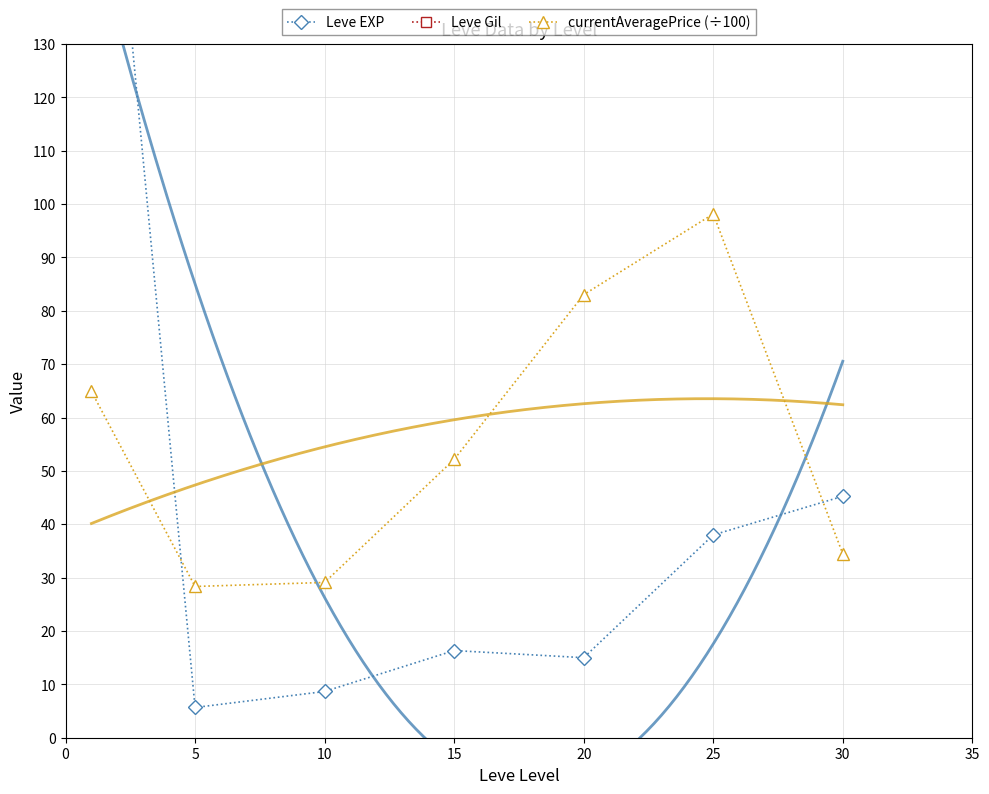

What is the average value of the currentAveragePrice (÷100) series?

55.7